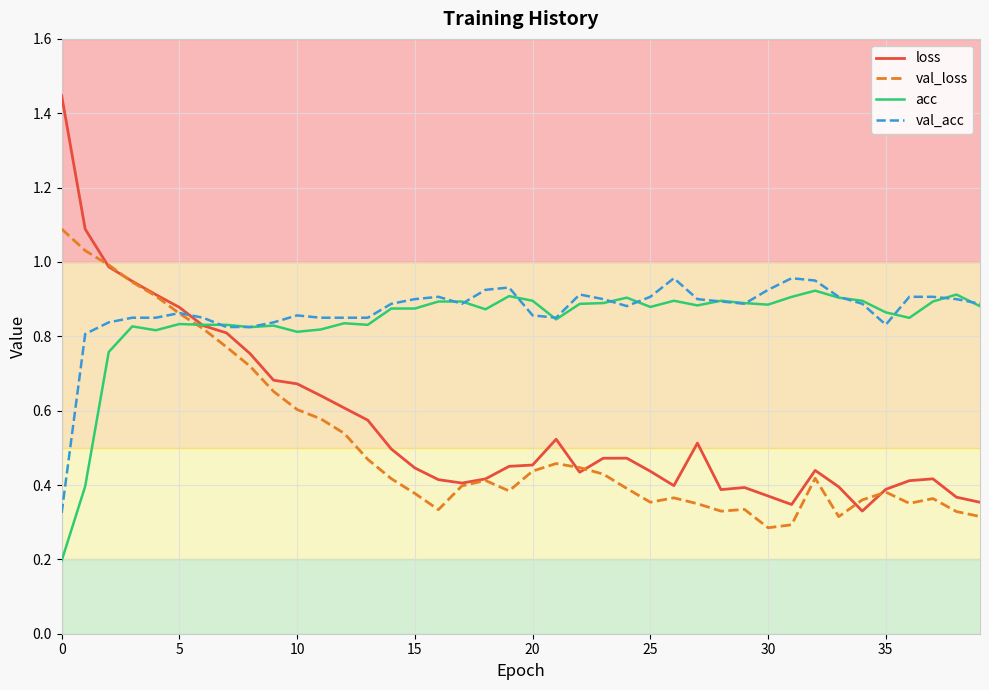

How many intersections are there between acc and loss?

1